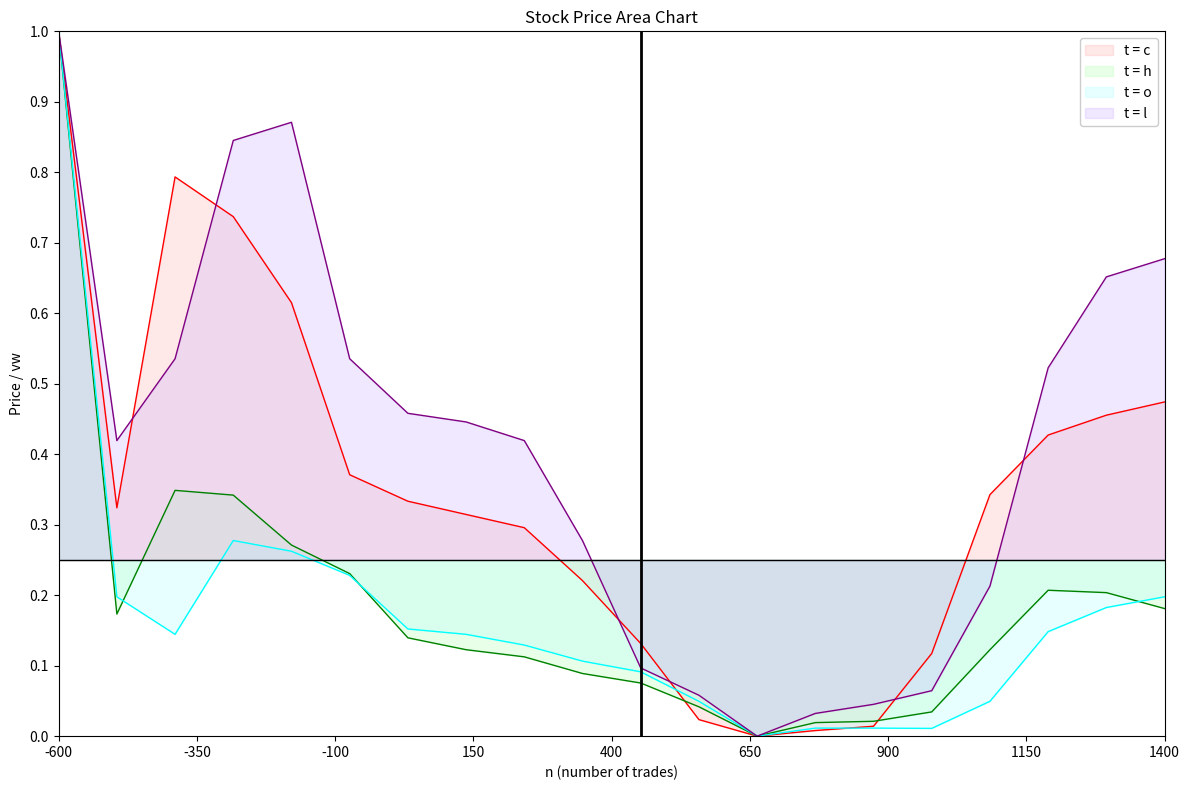

Between which two adjacent categories do t = h line and t = c line first intersect?

10 and 11